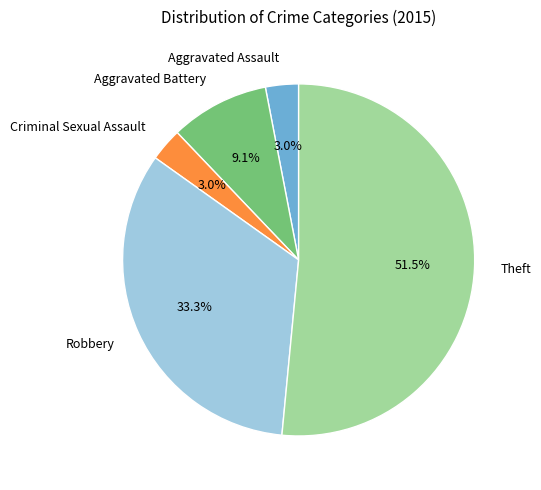

How much of the chart is everything except Criminal Sexual Assault?

97.0%